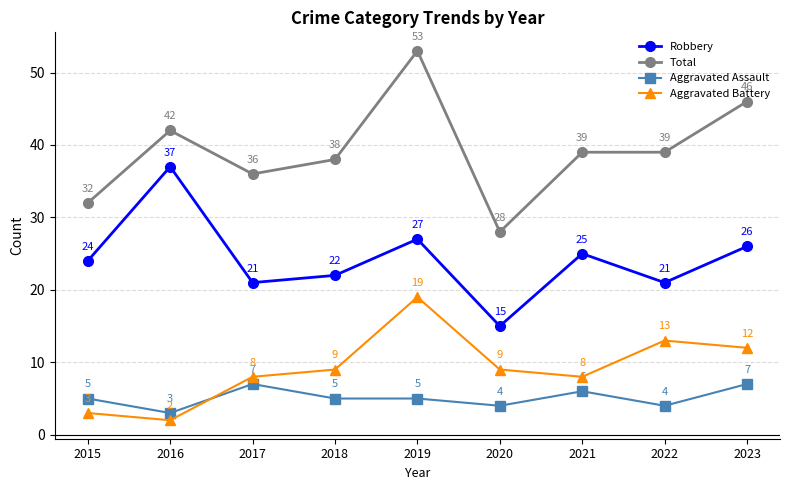

What is the approximate value of Aggravated Assault at 2018?

5